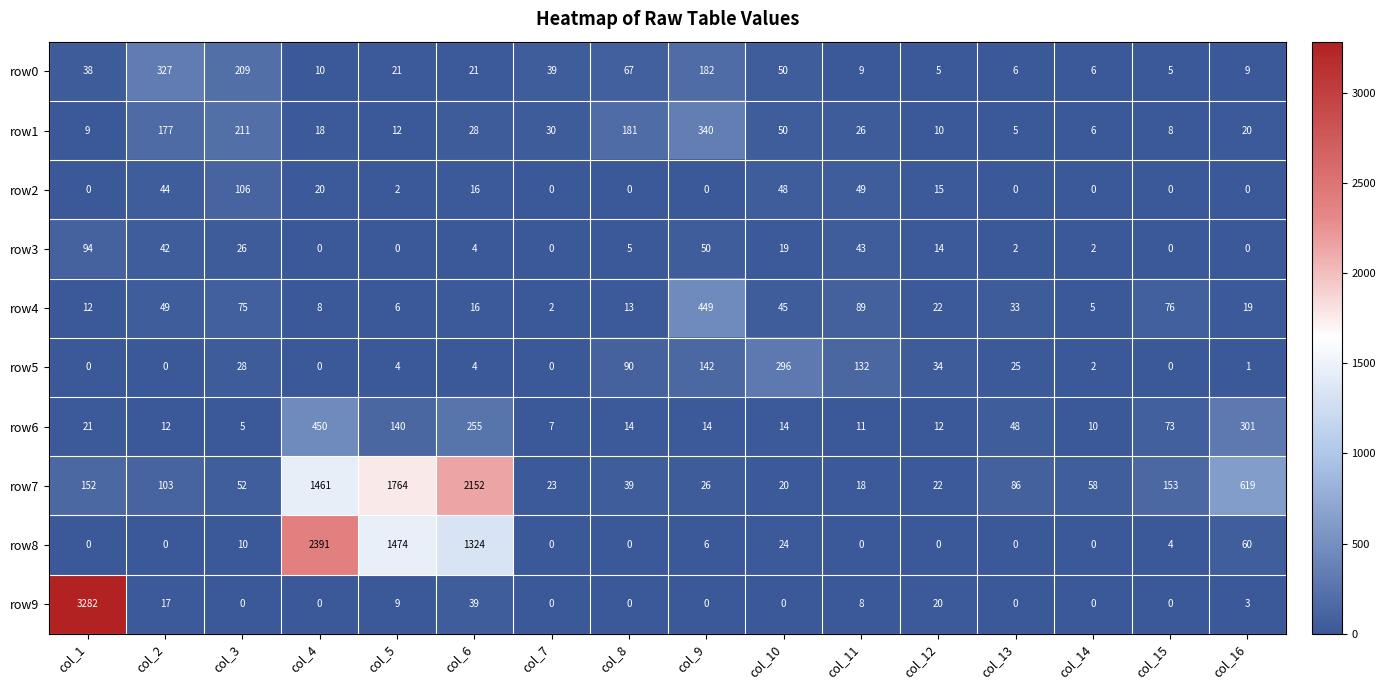

What is the difference between the row3 values at col_3 and col_7?

26